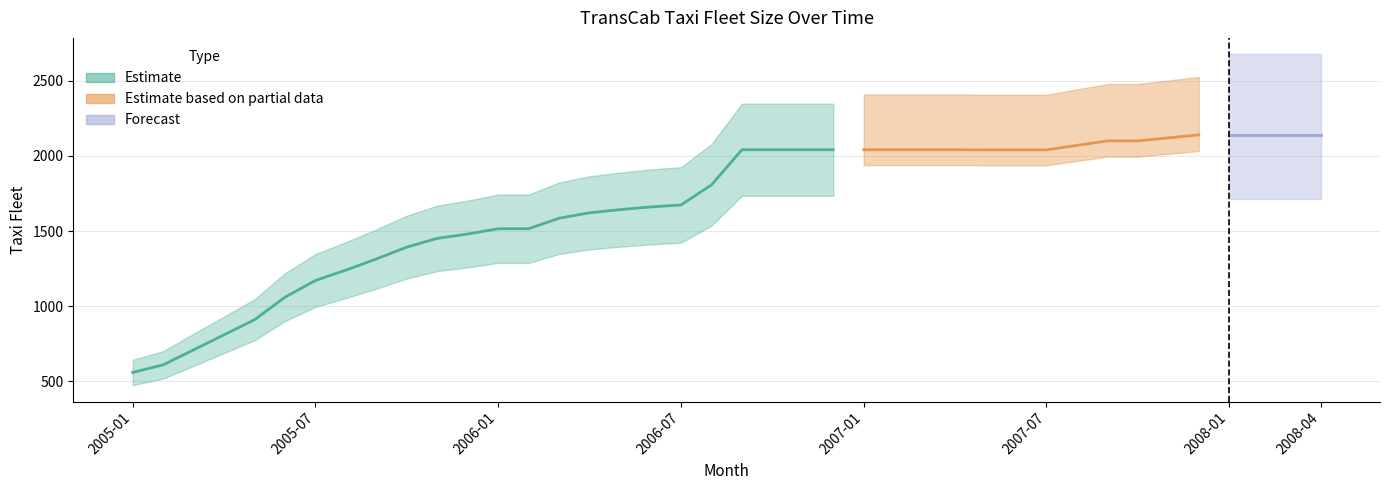

Is it true that the value at 2007-06 is 746?

False